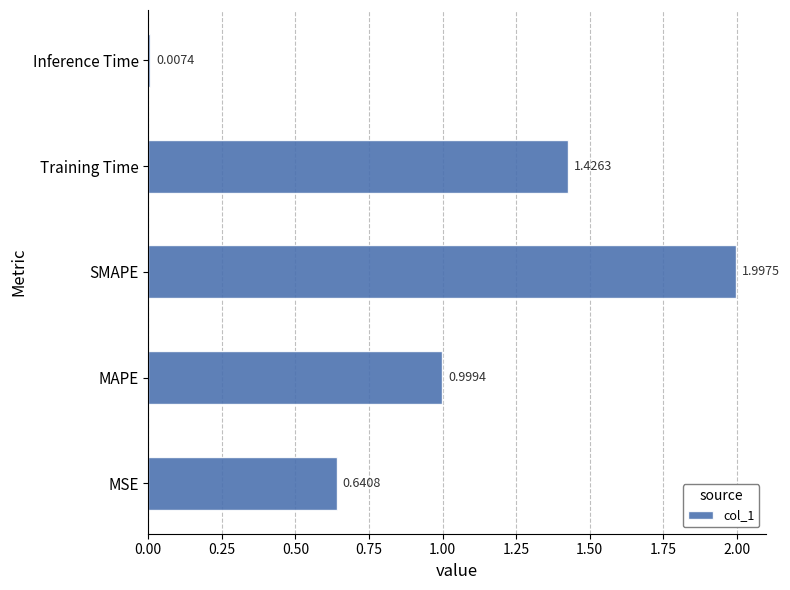

What is the difference between the maximum and minimum values?

2.0